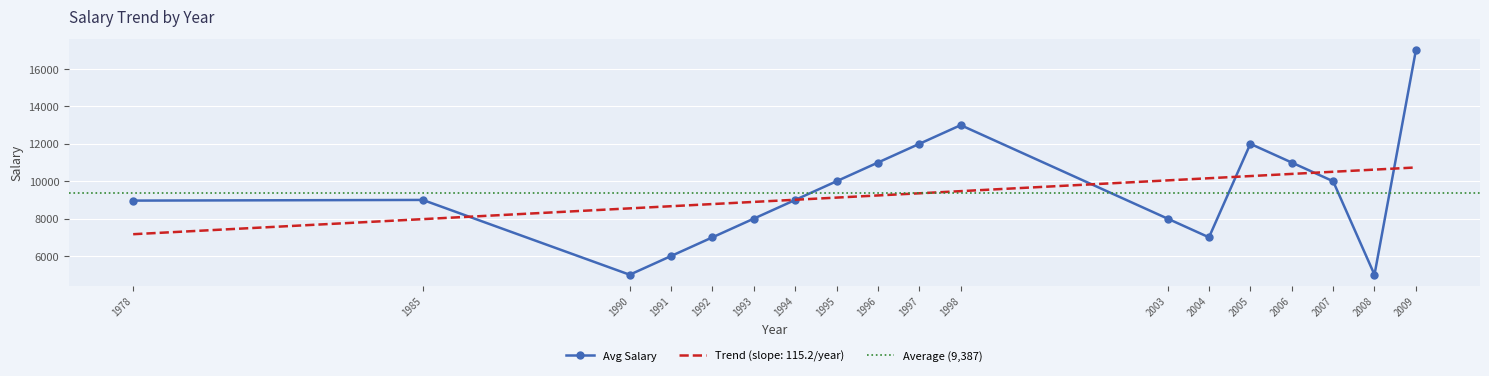

At which label does Avg Salary reach its peak?

2009